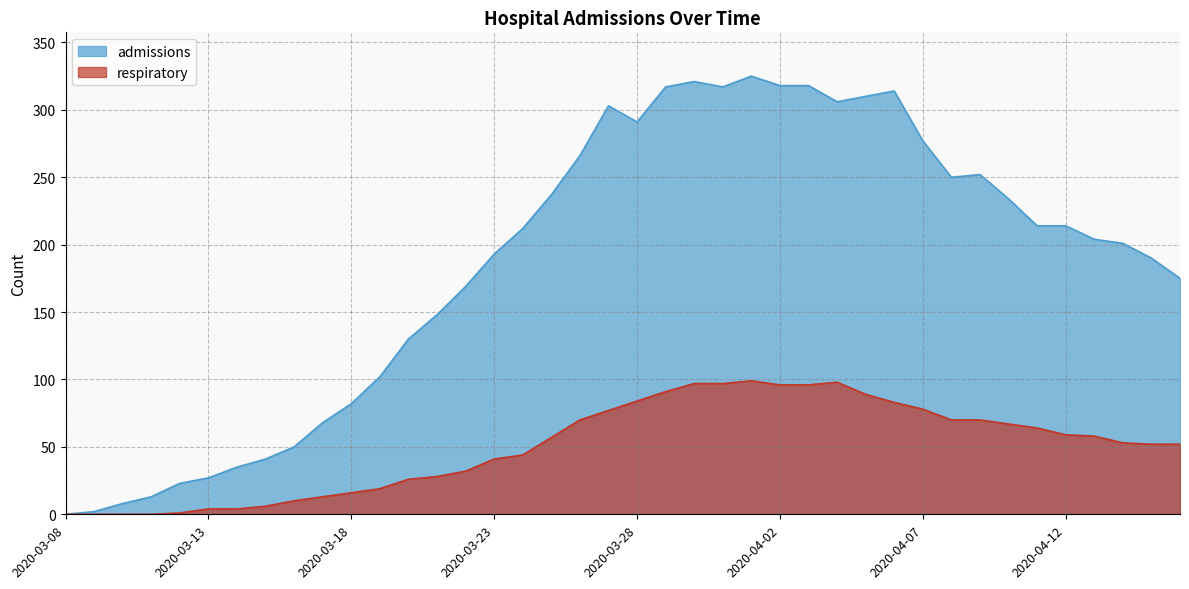

What is the sum of all respiratory values?

2001